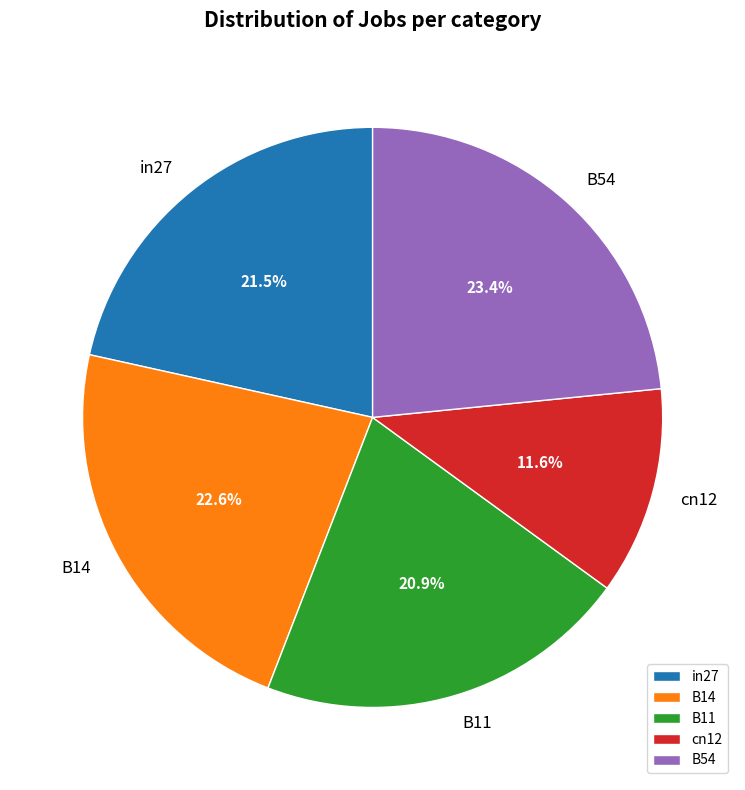

Does any single category account for the majority?

No